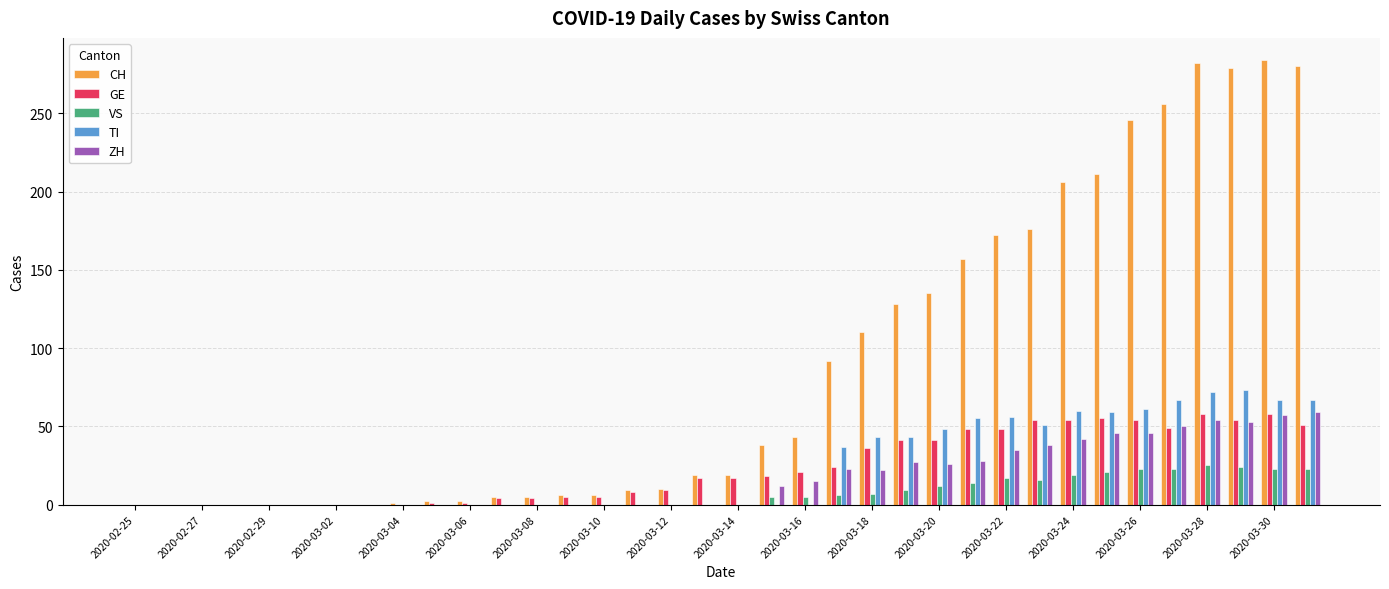

What is the highest value of the VS series?

25